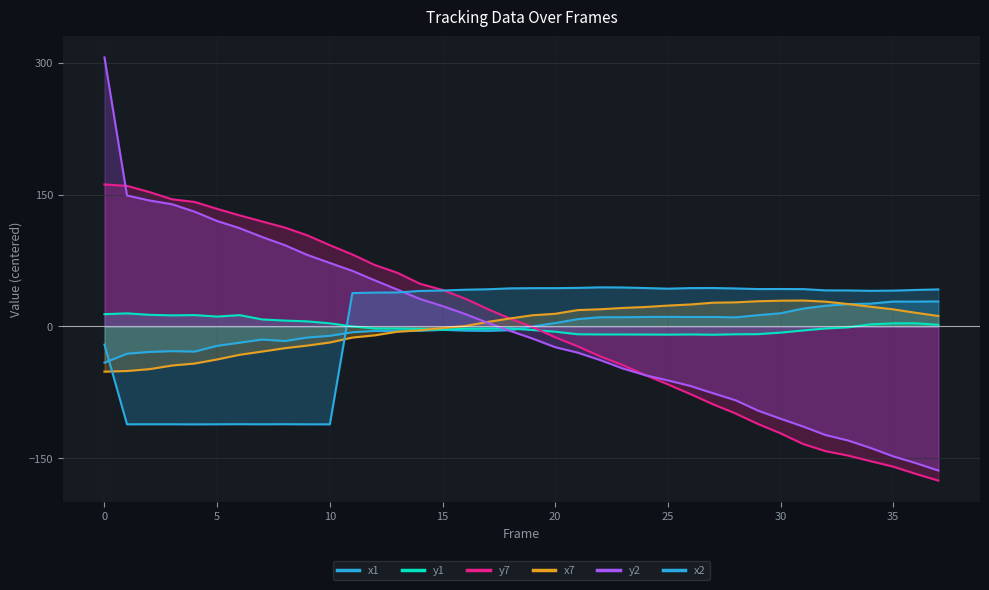

How many distinct data groups are displayed?

6